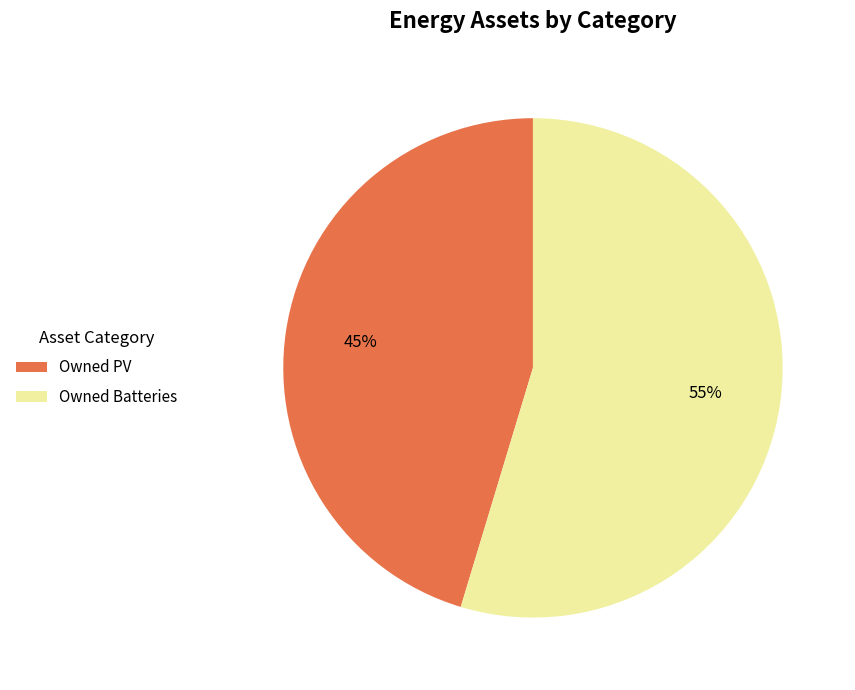

Rank the categories by value from lowest to highest.

Owned PV, Owned Batteries